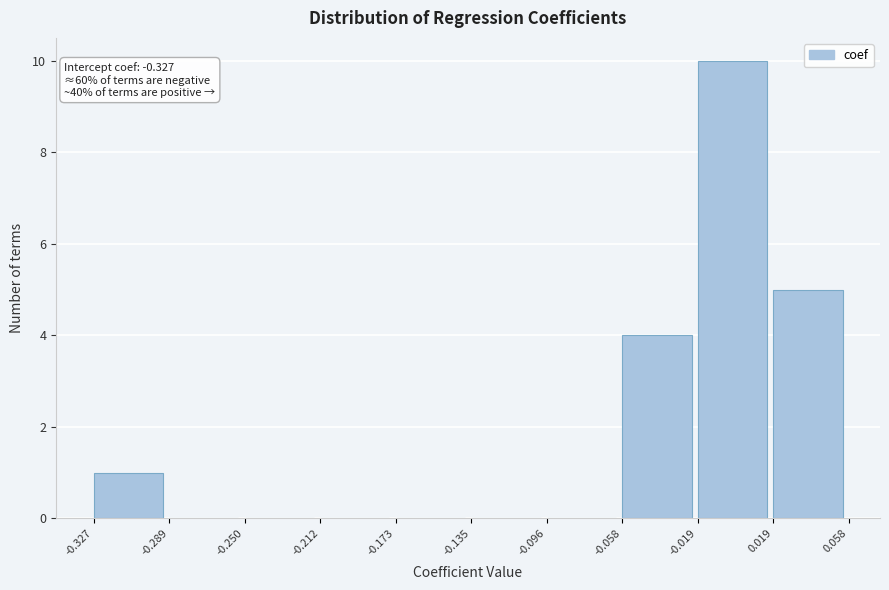

Over which range of the x-axis is the bar tallest?

-0.019 to 0.019